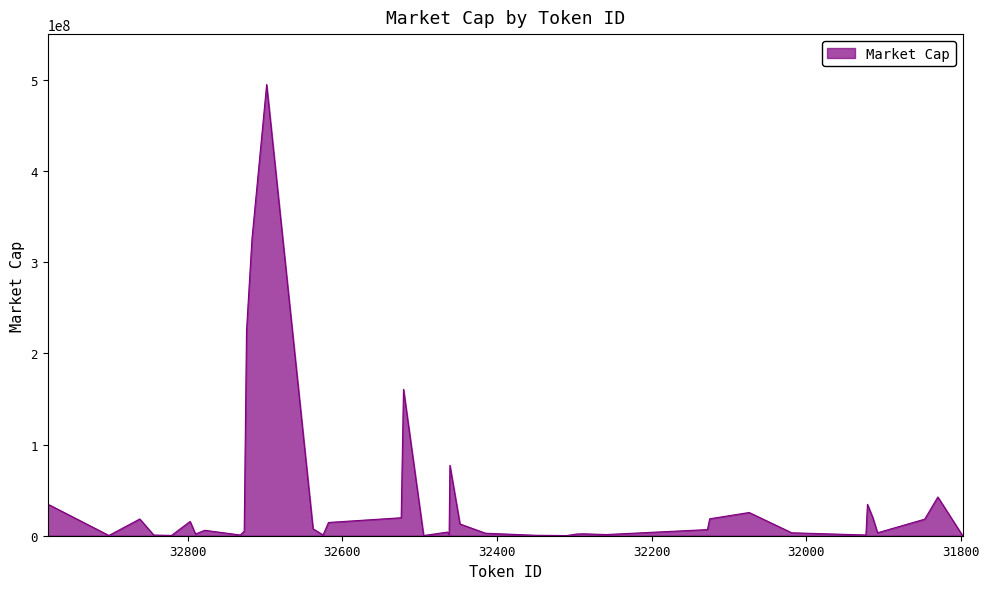

The chart shows a value of 225074483.8 at 32724. True or false?

True